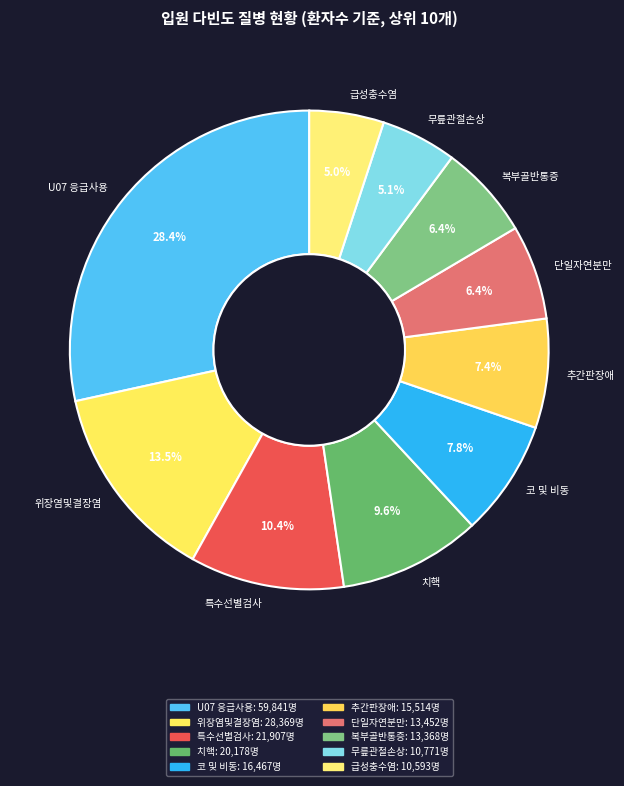

Approximately how many times larger is the value at 특수선별검사 compared to 무릎관절손상?

2.0